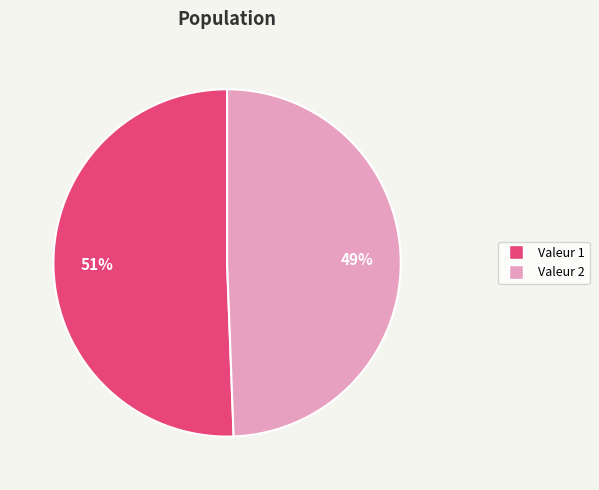

To the nearest percent, what is the average slice percentage?

50%